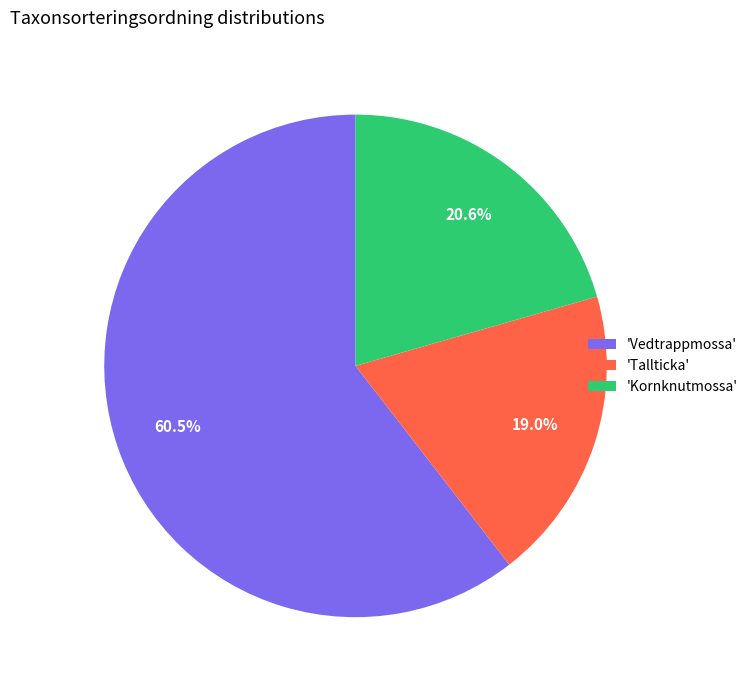

Do 'Kornknutmossa' and 'Vedtrappmossa' together represent more than half of the pie?

Yes